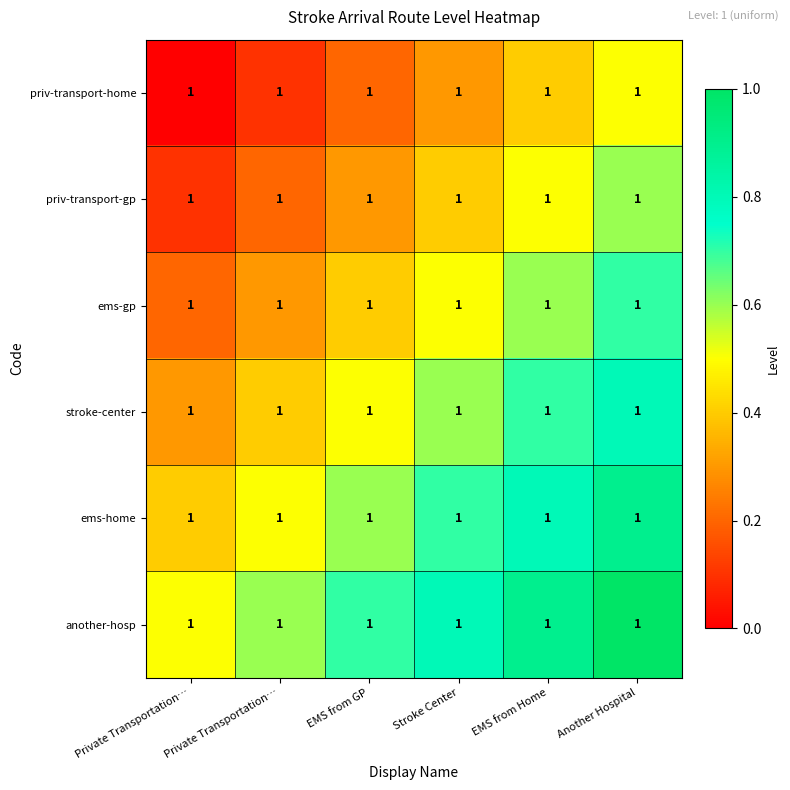

Which series has the widest spread of values?

priv-transport-home